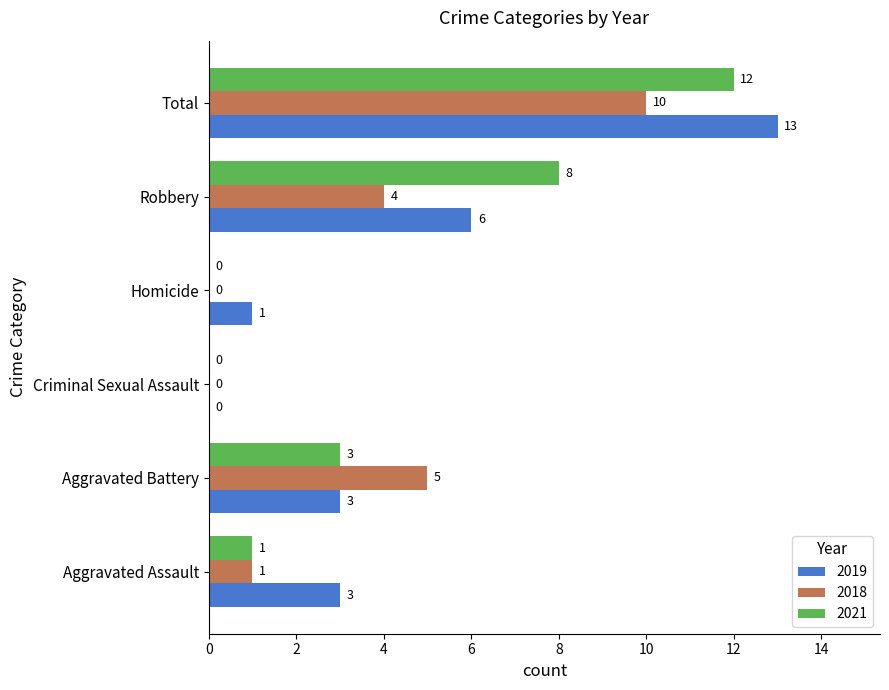

What is the sum of all 2019 values?

26